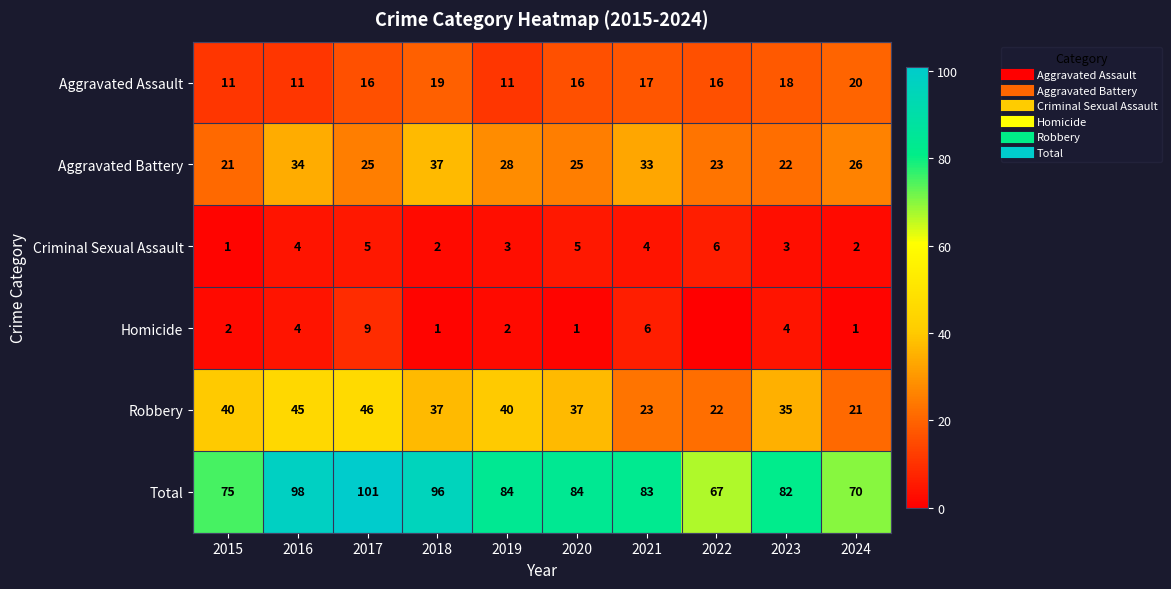

What is the difference between the Total values at 2021 and 2016?

15